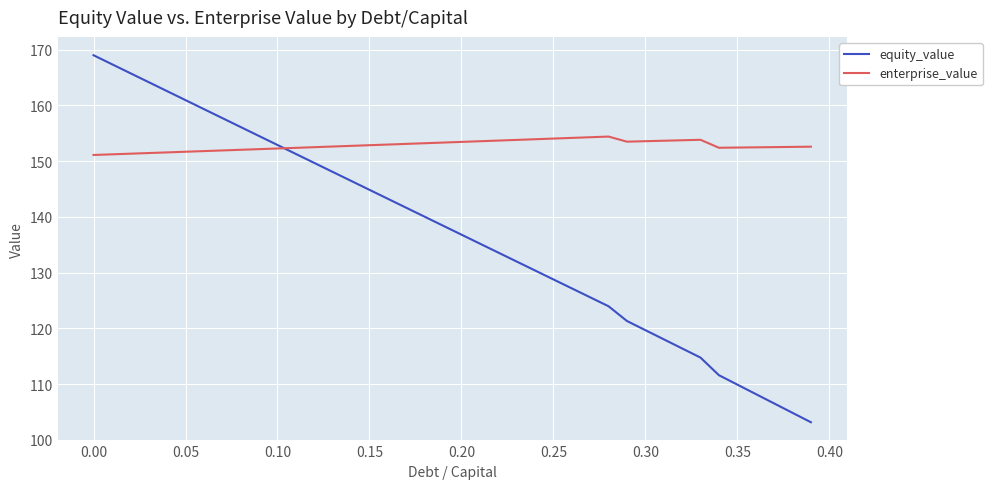

What is the sum of all equity_value values?

5481.9